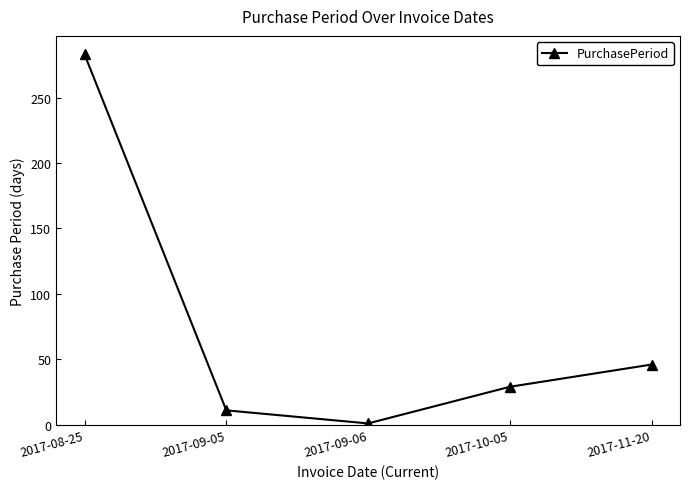

How many data points are less than 29?

2